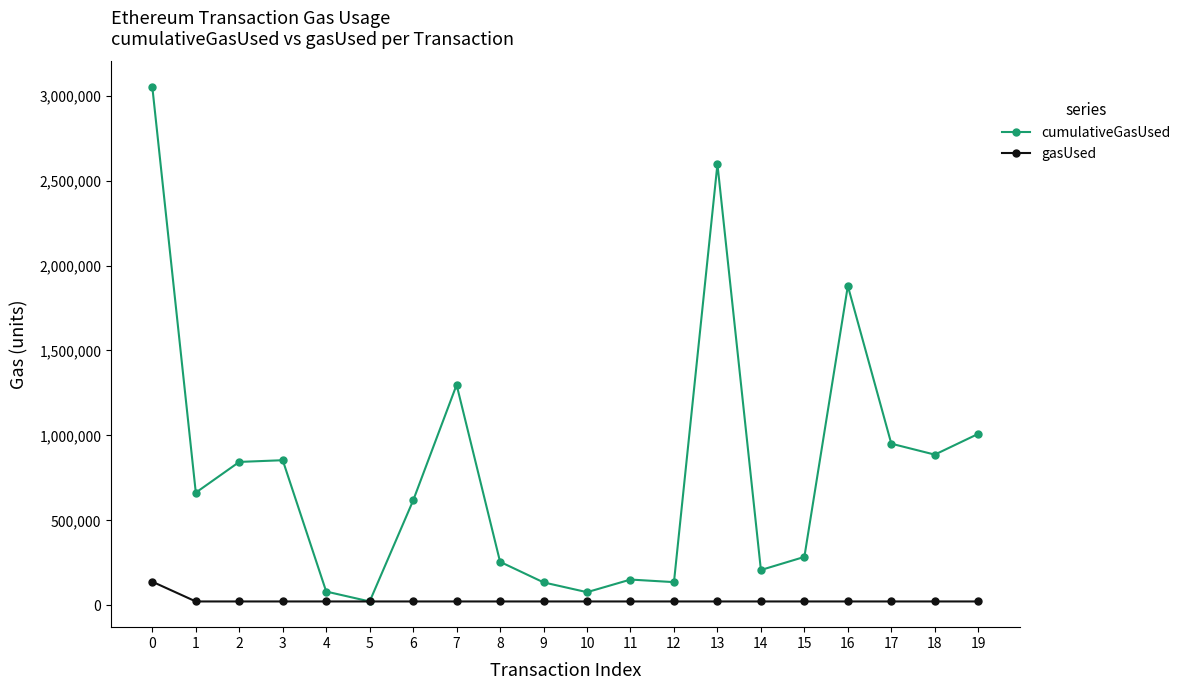

What is the value of the gasUsed point at the 18th from the left?

22966